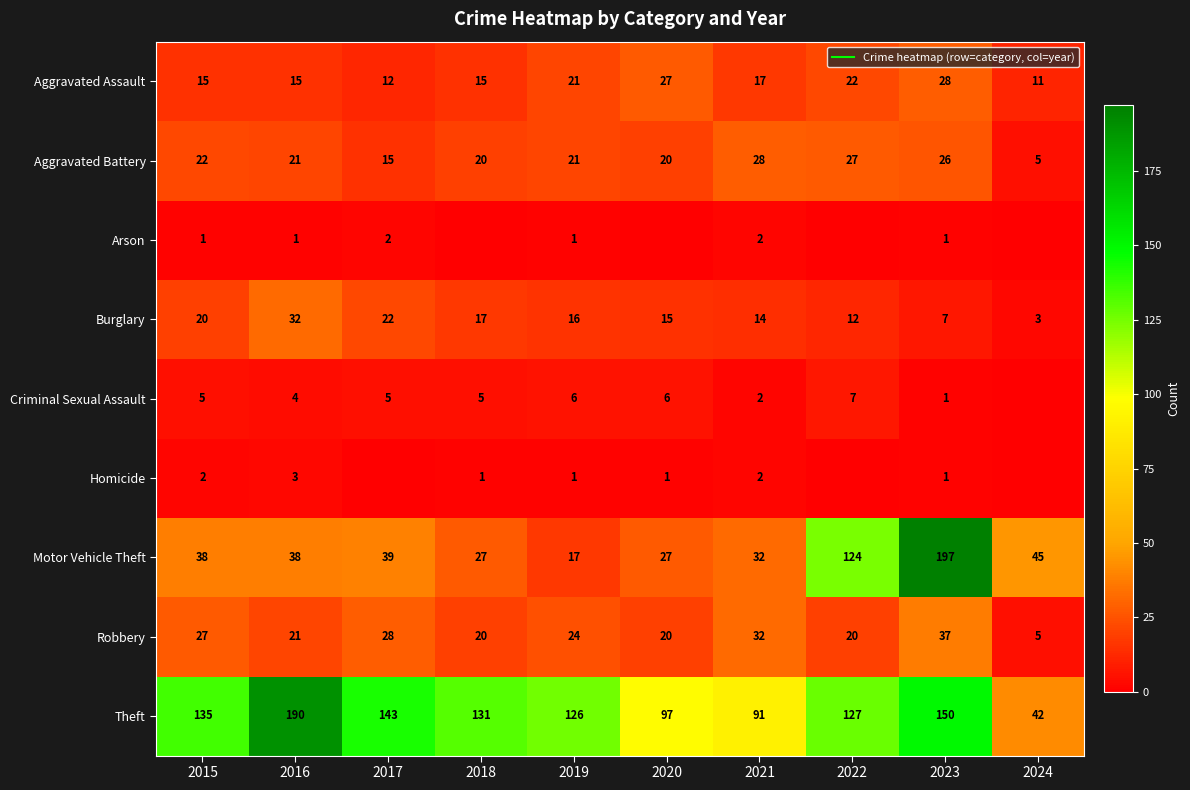

What is the spread (max minus min) of values at 2017?

143